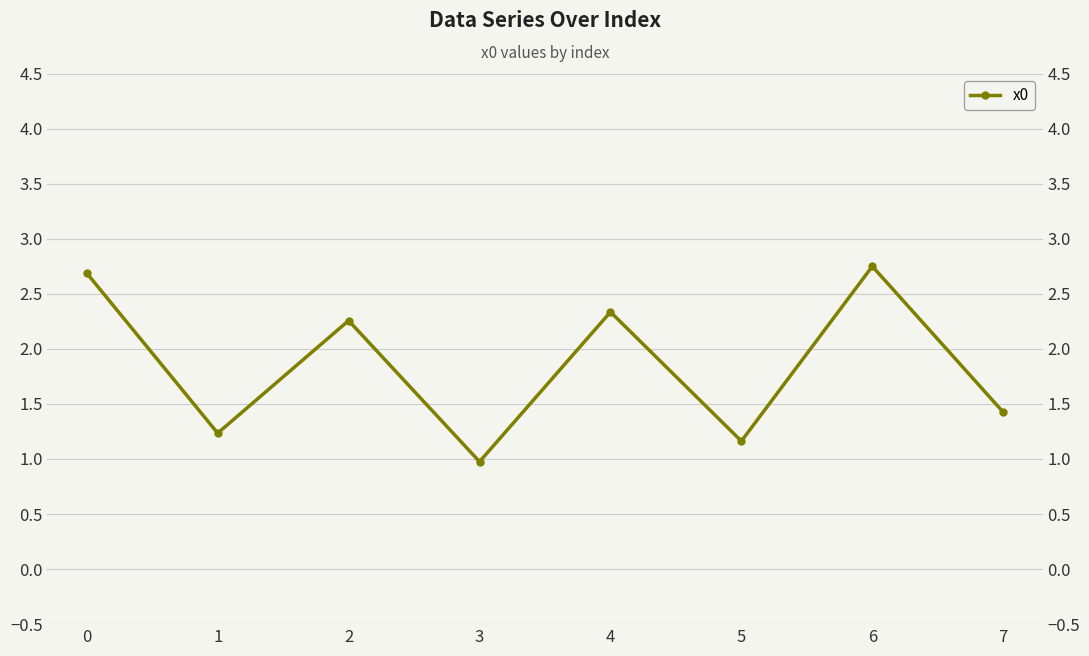

What is the ratio of the value at 4 to the value at 0?

0.9